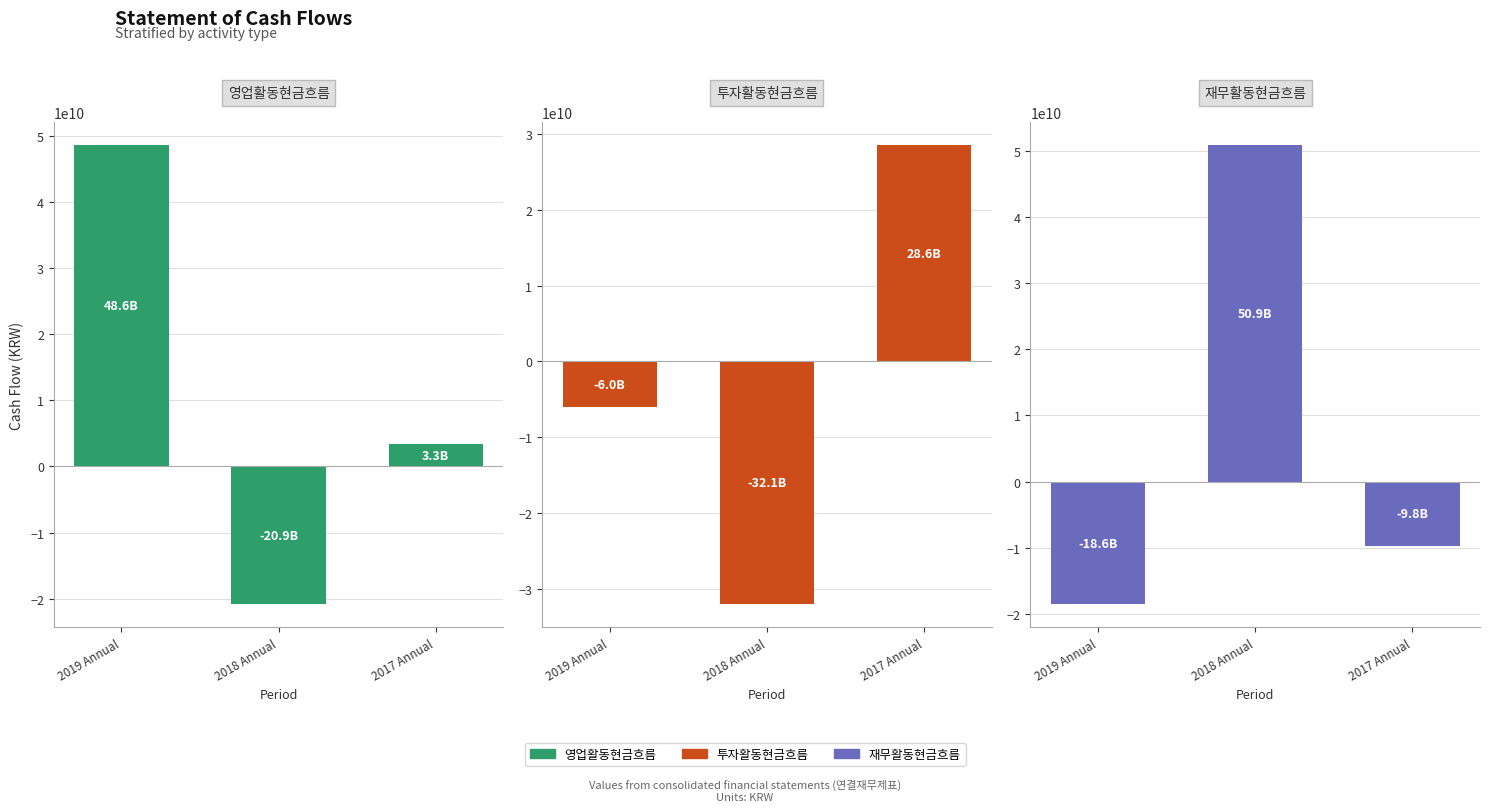

What is the difference between the maximum and minimum values in the 재무활동현금흐름 series?

69424546386